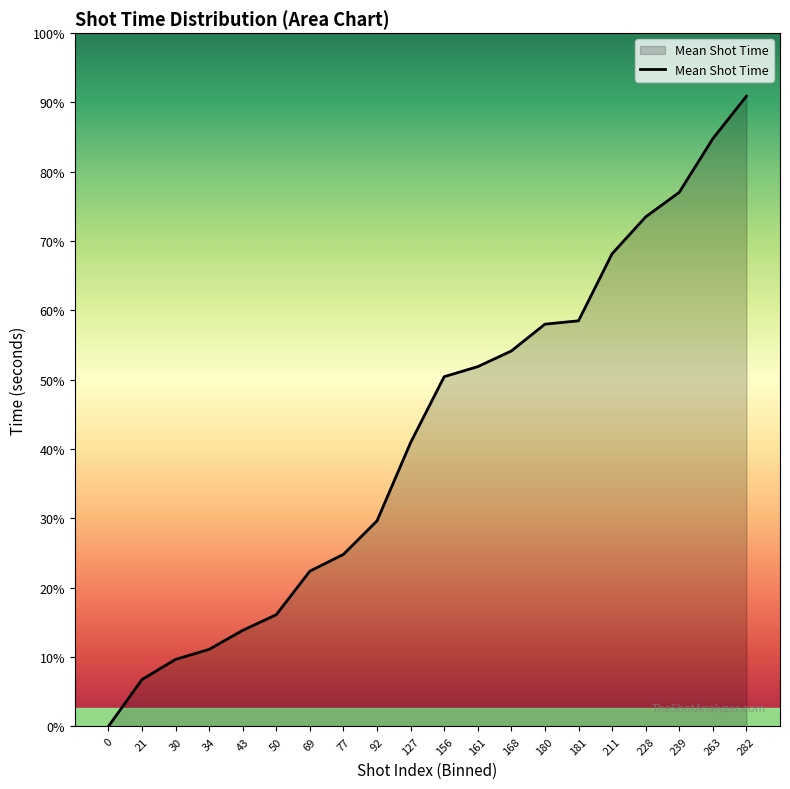

Does the chart display data point markers on the line(s)?

No